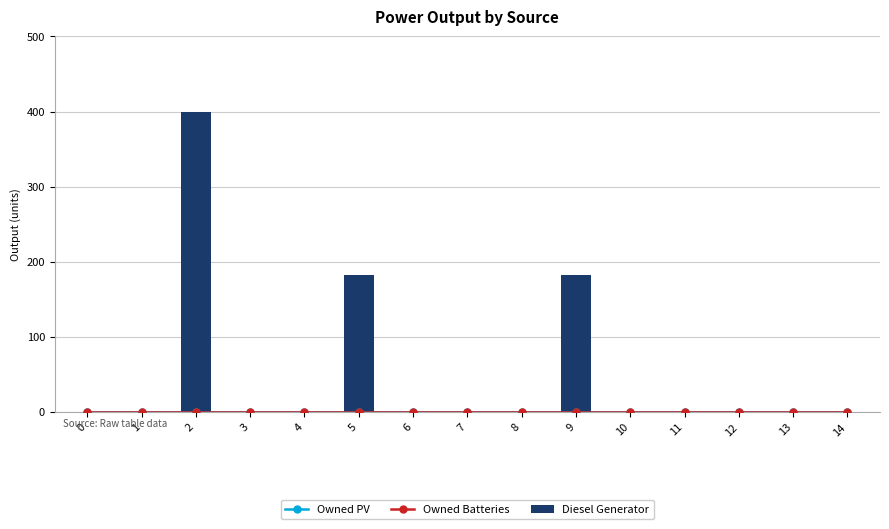

Reading left to right, list all the values displayed in this chart.

Owned PV: 0	0	0	0	0	0	0	0	0	0	0	0	0	0	0
Owned Batteries: 0	0	0	0	0	0	0	0	0	0	0	0	0	0	0
Diesel Generator: 0	0	400	0	0	182	0	0	0	182	0	0	0	0	0